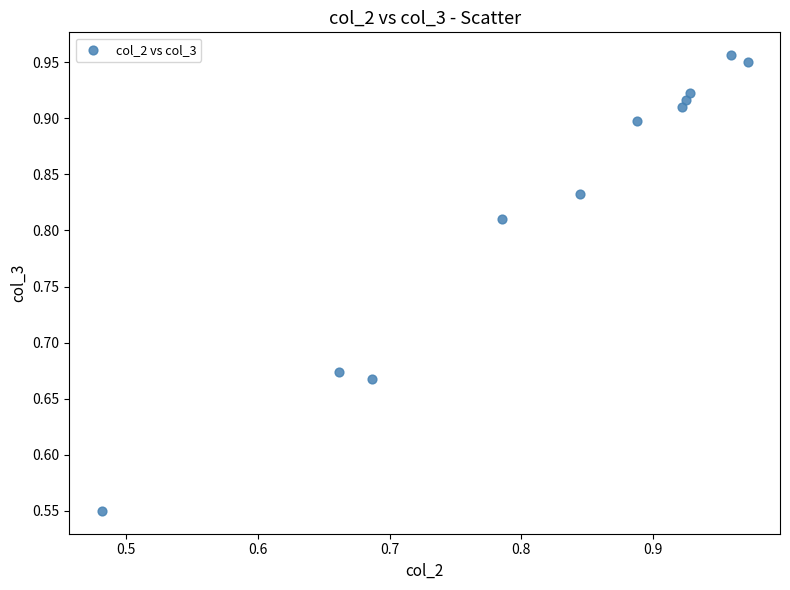

What is the range of Y values (max minus min)?

0.4